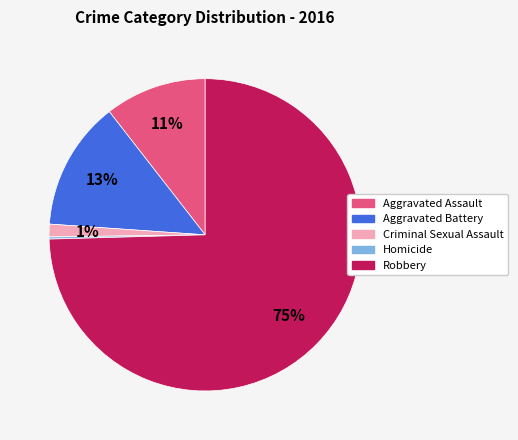

Is the sum of Aggravated Assault and Criminal Sexual Assault greater than half?

No